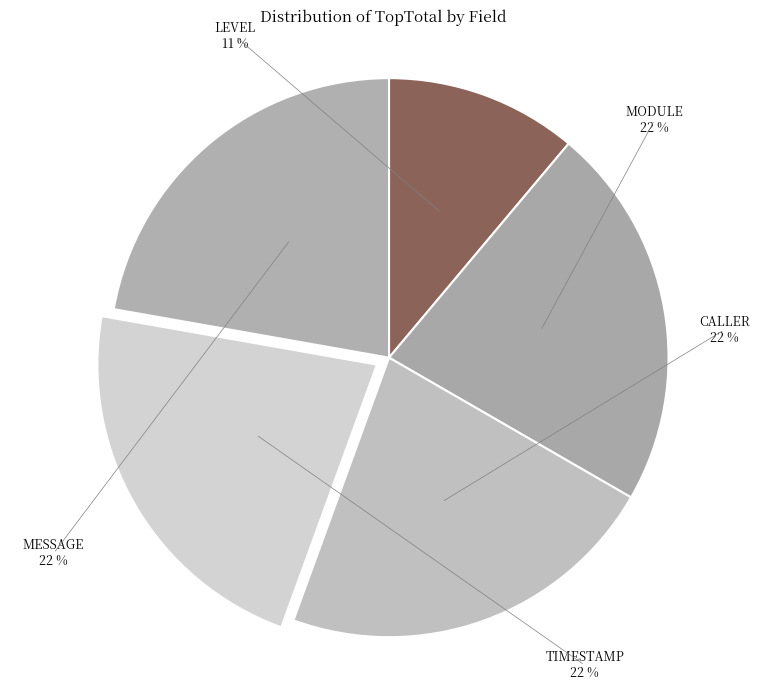

To the nearest percent, what is the average slice percentage?

20%